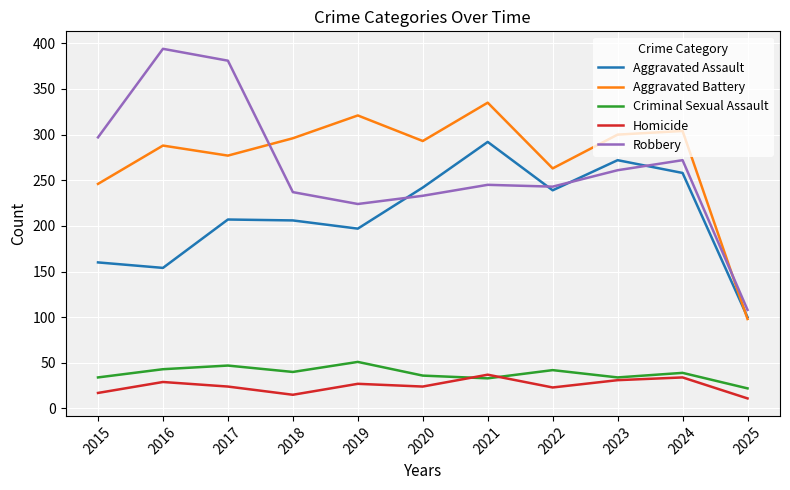

What is the difference between the second highest and minimum values in the Aggravated Battery series?

223